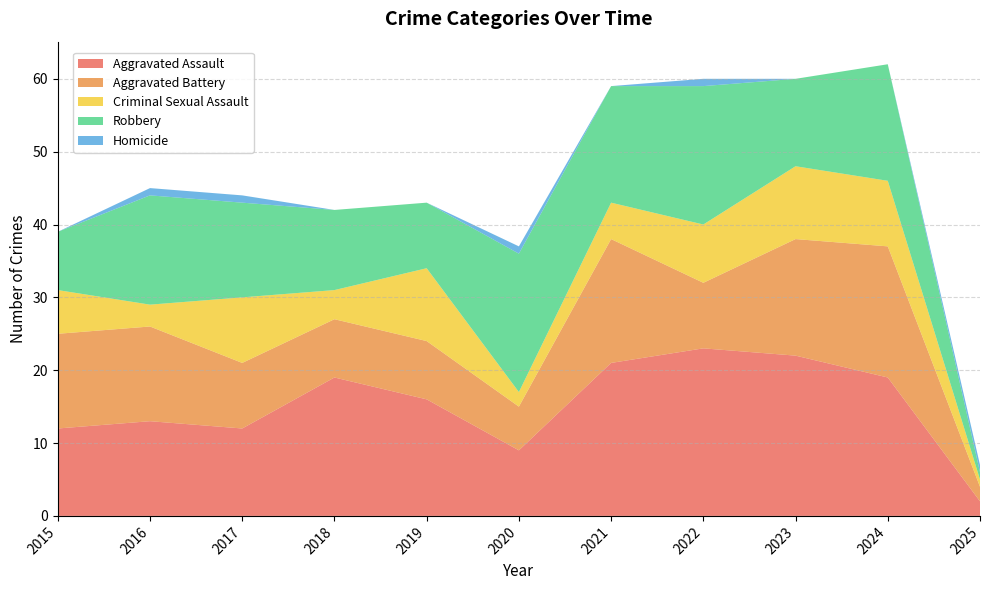

Reading left to right, transcribe all the data shown in this chart.

Aggravated Assault: 12	13	12	19	16	9	21	23	22	19	2
Aggravated Battery: 13	13	9	8	8	6	17	9	16	18	2
Criminal Sexual Assault: 6	3	9	4	10	2	5	8	10	9	1
Robbery: 8	15	13	11	9	19	16	19	12	16	1
Homicide: 0	1	1	0	0	1	0	1	0	0	1